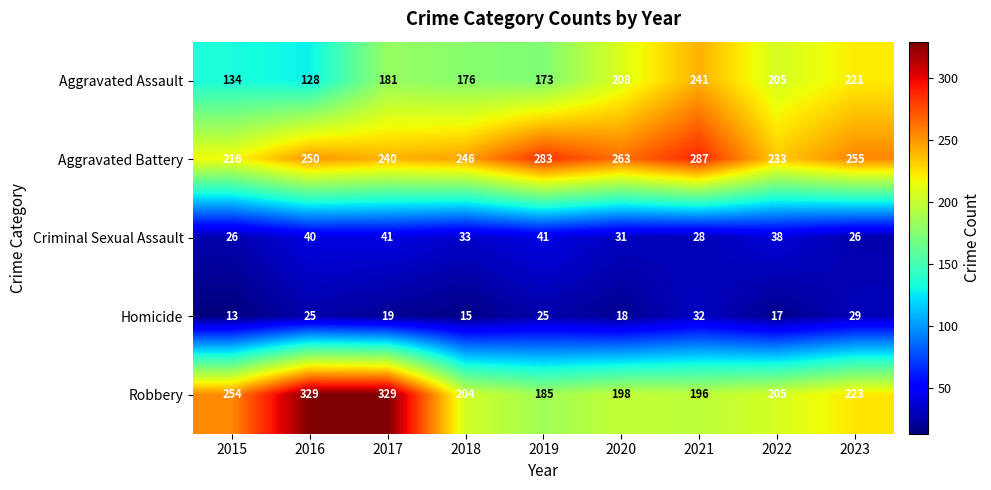

At which label does Criminal Sexual Assault first exceed 33?

2016